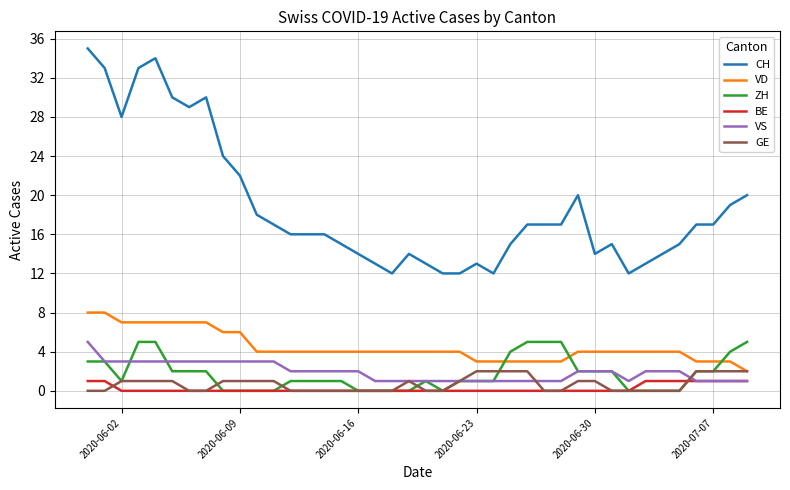

Reading left to right, extract all data points from this chart.

CH: 35	33	28	33	34	30	29	30	24	22	18	17	16	16	16	15	14	13	12	14	13	12	12	13	12	15	17	17	17	20	14	15	12	13	14	15	17	17	19	20
VD: 8	8	7	7	7	7	7	7	6	6	4	4	4	4	4	4	4	4	4	4	4	4	4	3	3	3	3	3	3	4	4	4	4	4	4	4	3	3	3	2
ZH: 3	3	1	5	5	2	2	2	0	0	0	0	1	1	1	1	0	0	0	0	1	0	1	1	1	4	5	5	5	2	2	2	0	0	0	0	2	2	4	5
BE: 1	1	0	0	0	0	0	0	0	0	0	0	0	0	0	0	0	0	0	0	0	0	0	0	0	0	0	0	0	0	0	0	0	1	1	1	1	1	1	1
VS: 5	3	3	3	3	3	3	3	3	3	3	3	2	2	2	2	2	1	1	1	1	1	1	1	1	1	1	1	1	2	2	2	1	2	2	2	1	1	1	1
GE: 0	0	1	1	1	1	0	0	1	1	1	1	0	0	0	0	0	0	0	1	0	0	1	2	2	2	2	0	0	1	1	0	0	0	0	0	2	2	2	2